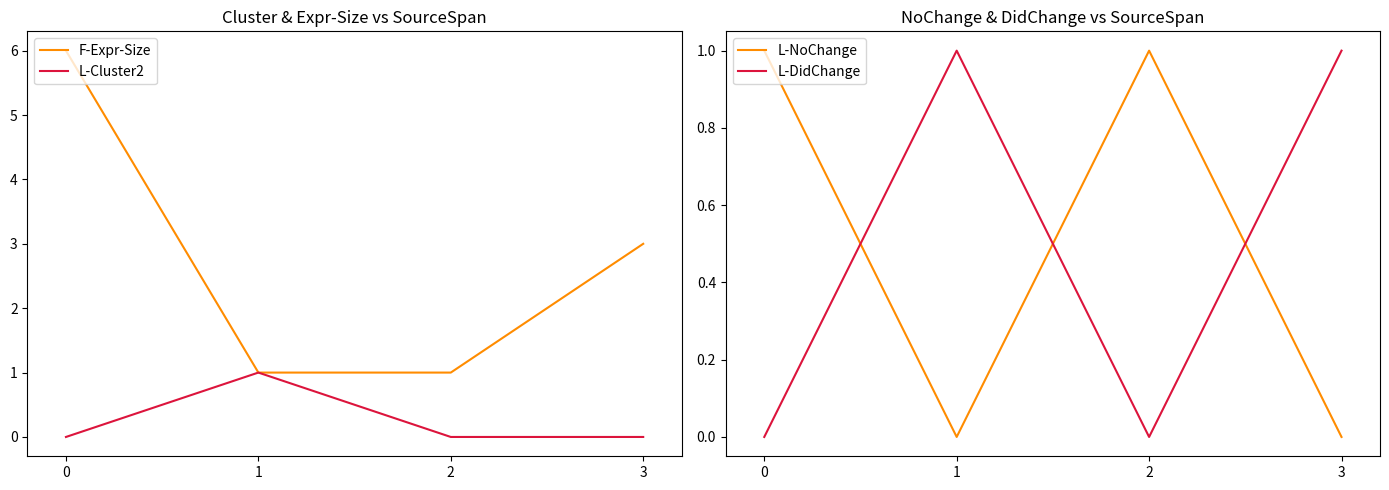

What is the value of the L-Cluster2 point at the 2nd from the left?

1